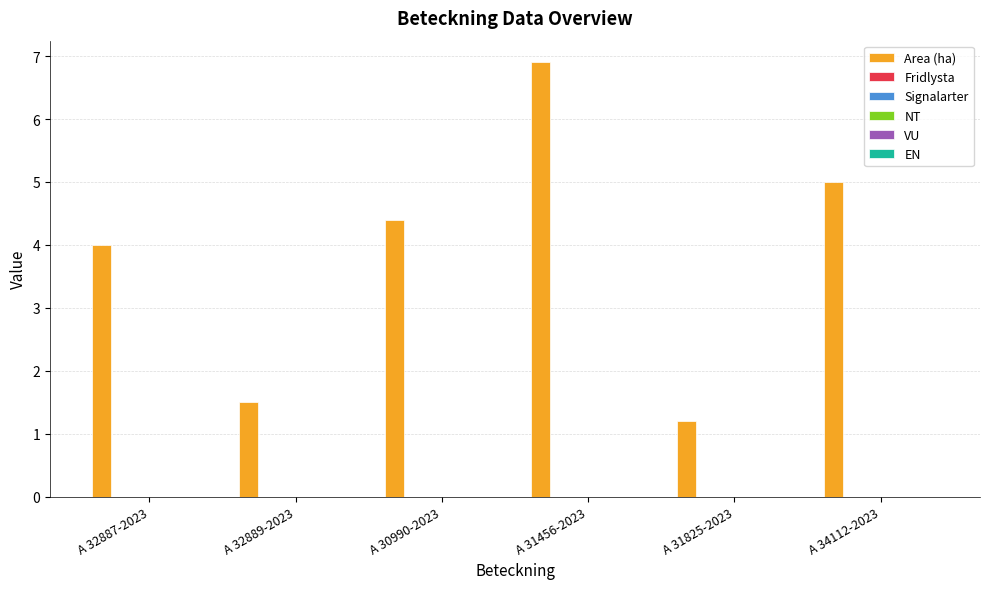

Reading right to left, transcribe all the data shown in this chart.

5.0	1.2	6.9	4.4	1.5	4.0